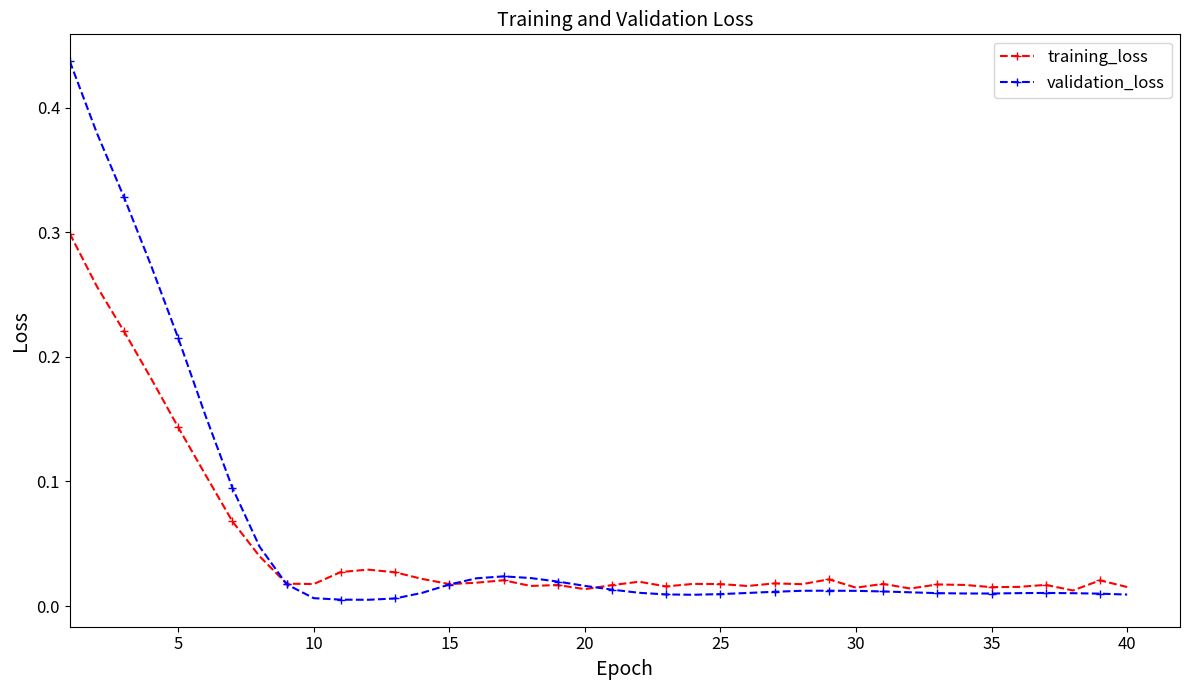

Which series has the largest range (max minus min)?

validation_loss